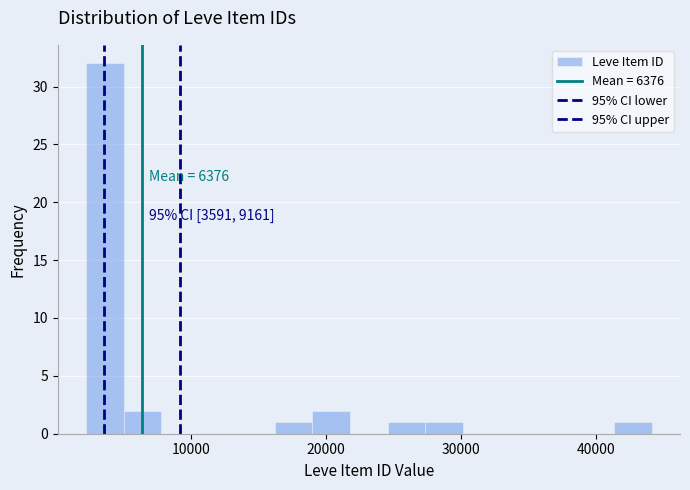

Around what value on the x-axis is the tallest bar? Give the approximate position of its centre, as read against the axis.

4000